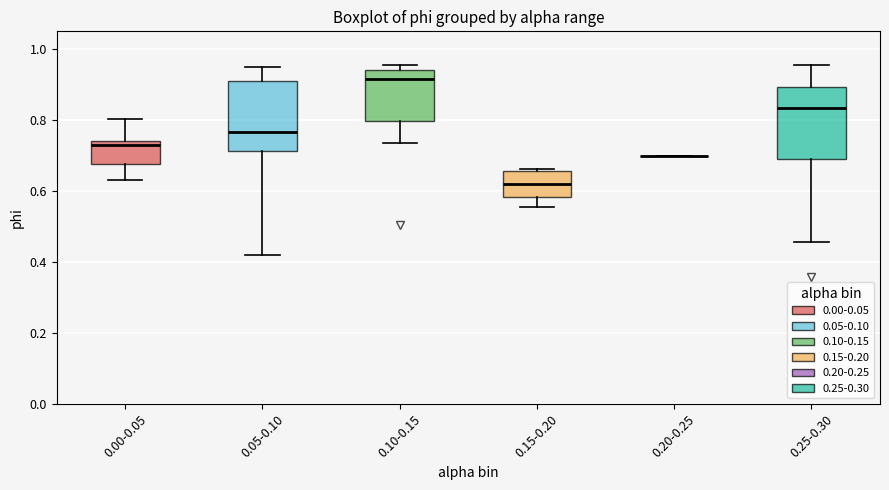

Reading left to right, read every box against the y-axis: the position of its median line, the range the box covers, and the ends of its whiskers. The values are not printed on the chart, so give them approximately, as read against the axis.

0.00-0.05: median 0.74 (just below the box's upper edge), box 0.68 to 0.74, whiskers 0.62 to 0.80
0.05-0.10: median 0.76, box 0.72 to 0.92, whiskers 0.42 to 0.96
0.10-0.15: median 0.92, box 0.80 to 0.94, whiskers 0.74 to 0.96
0.15-0.20: median 0.62, box 0.58 to 0.66, whiskers 0.56 to 0.66 (just above the box's upper edge)
0.20-0.25: box collapsed to a line at 0.70, whiskers 0.70 to 0.70
0.25-0.30: median 0.84, box 0.68 to 0.90, whiskers 0.46 to 0.96